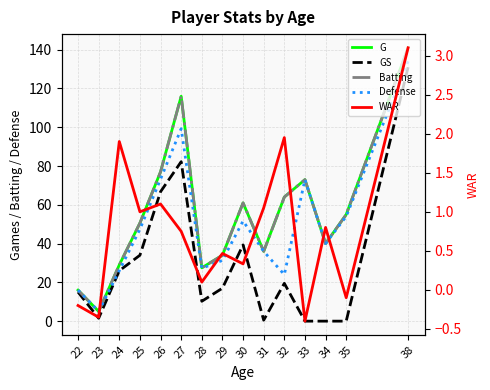

What is the highest value of the Batting series?

141.0